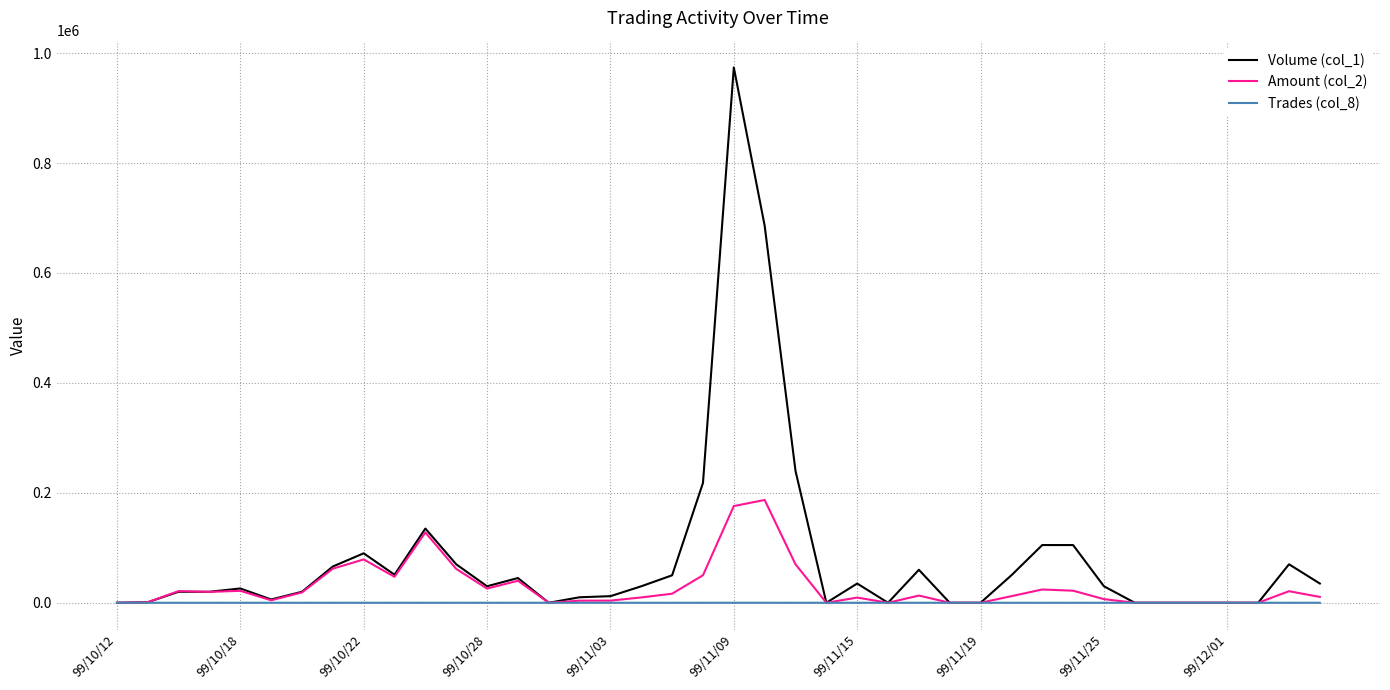

What is the greatest value displayed?

974000